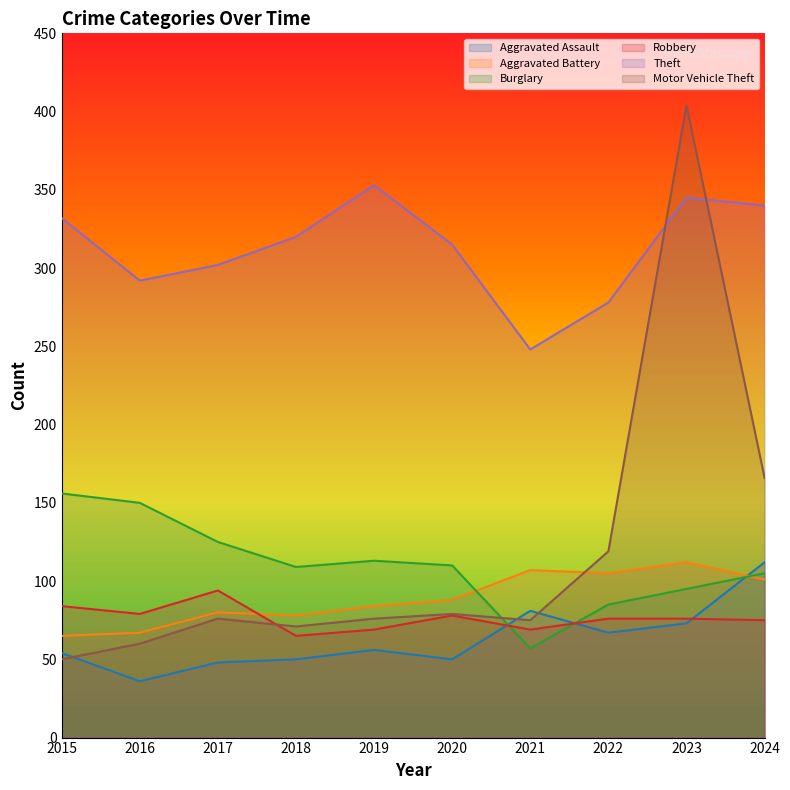

Between 2015 and 2020, which series saw the biggest shift?

Burglary